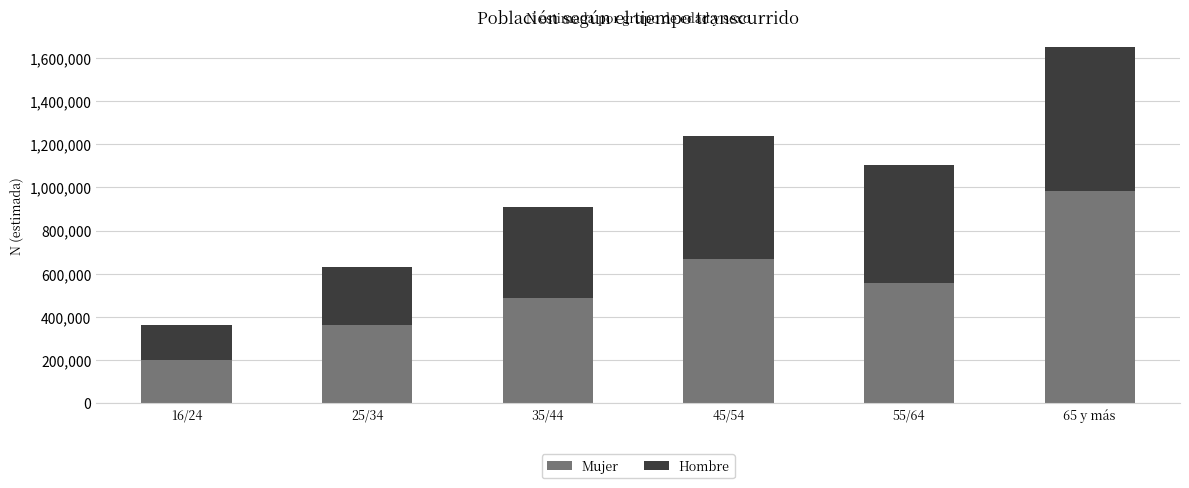

Reading left to right, what are the values for Mujer?

200877	362419	487628	668534	556784	982809